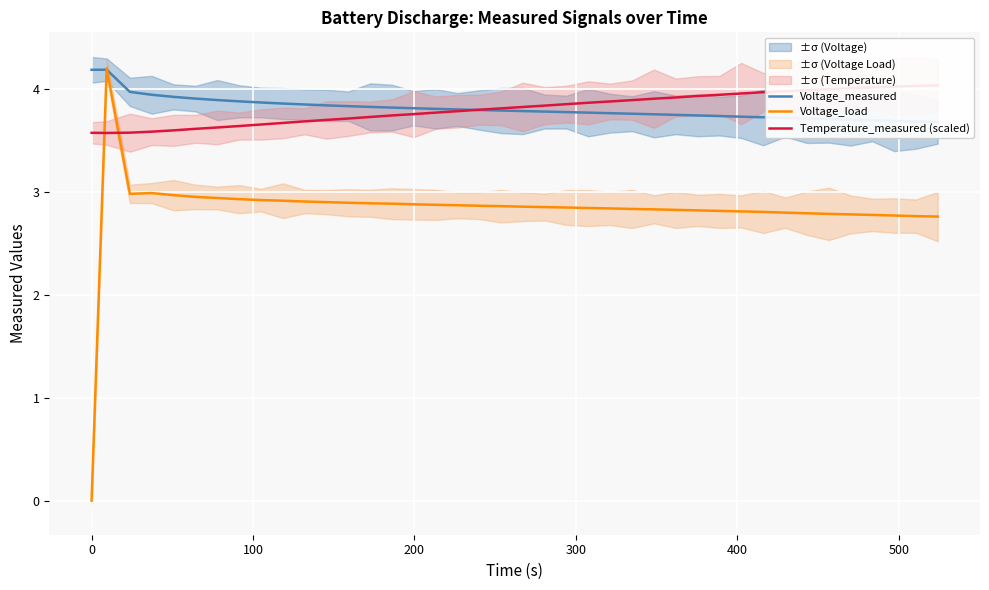

At how many categories does at least one series exceed 0?

40